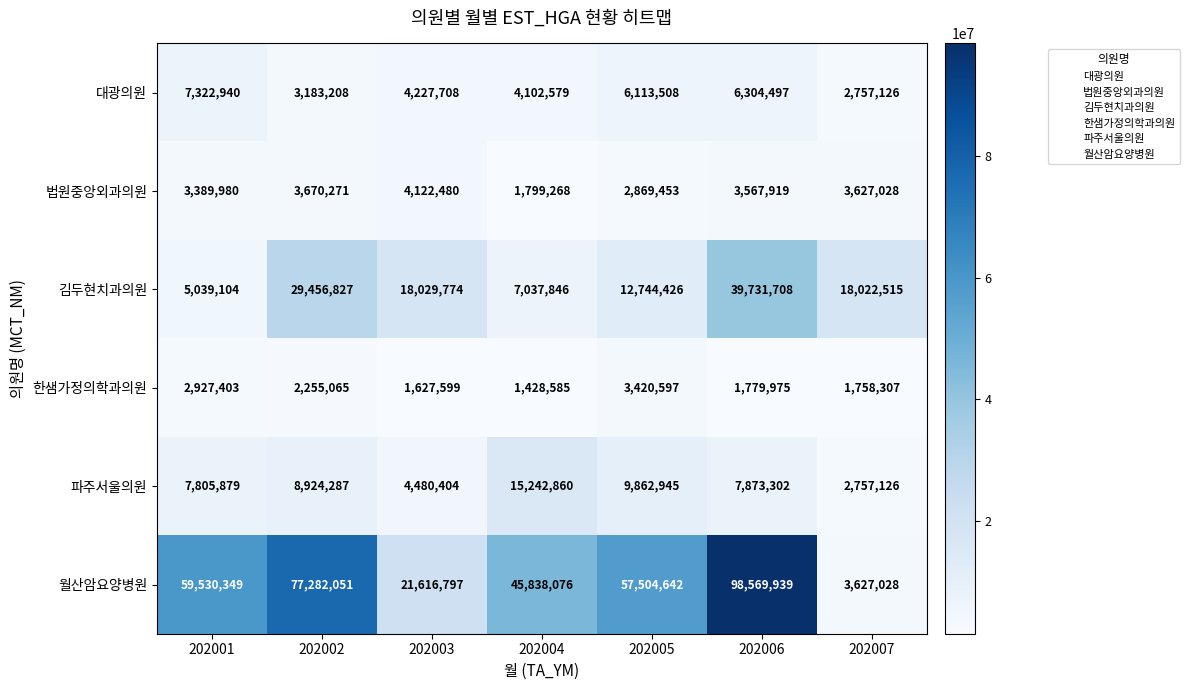

Where is 김두현치과의원 nearest to the value 22385406?

202003